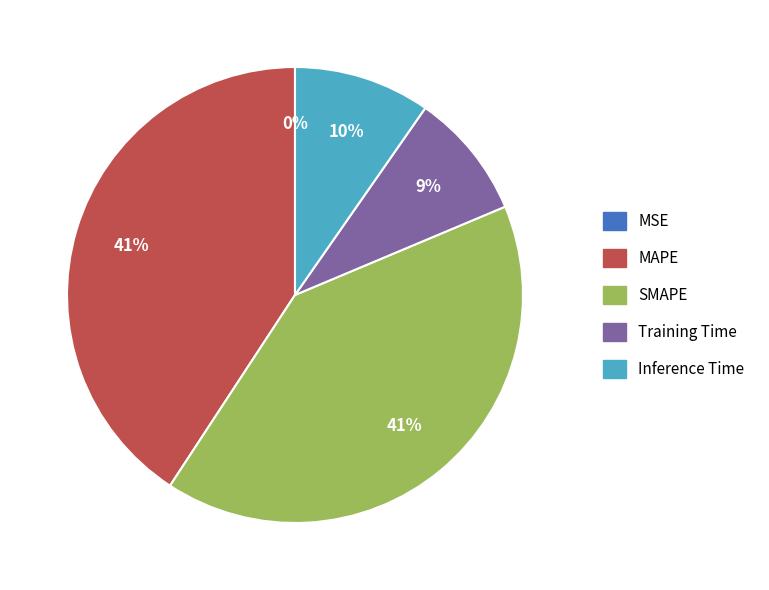

To the nearest percent, what is the difference between the MSE and SMAPE slice percentages?

41%